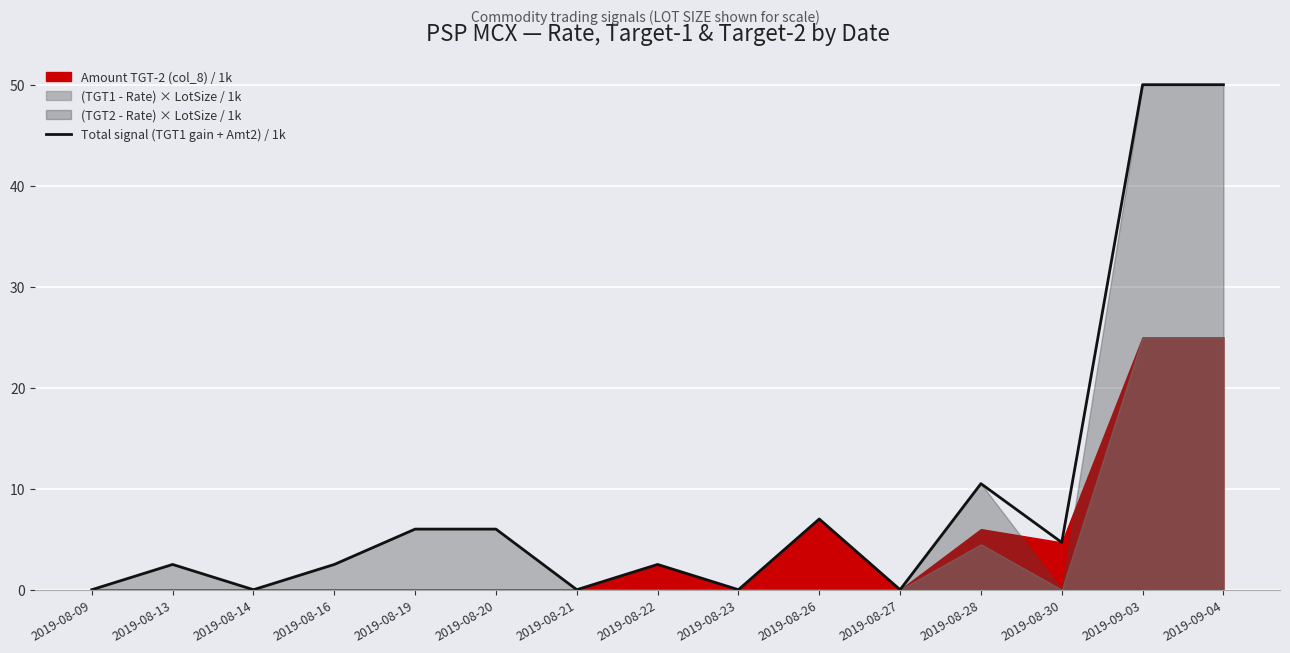

Reading left to right, what are all the values shown in this chart?

2019-08-09=0.0	2019-08-13=2.5	2019-08-14=0.0	2019-08-16=2.5	2019-08-19=6.0	2019-08-20=6.0	2019-08-21=0.0	2019-08-22=2.5	2019-08-23=0.0	2019-08-26=7.0	2019-08-27=0.0	2019-08-28=10.5	2019-08-30=4.7	2019-09-03=50.0	2019-09-04=50.0